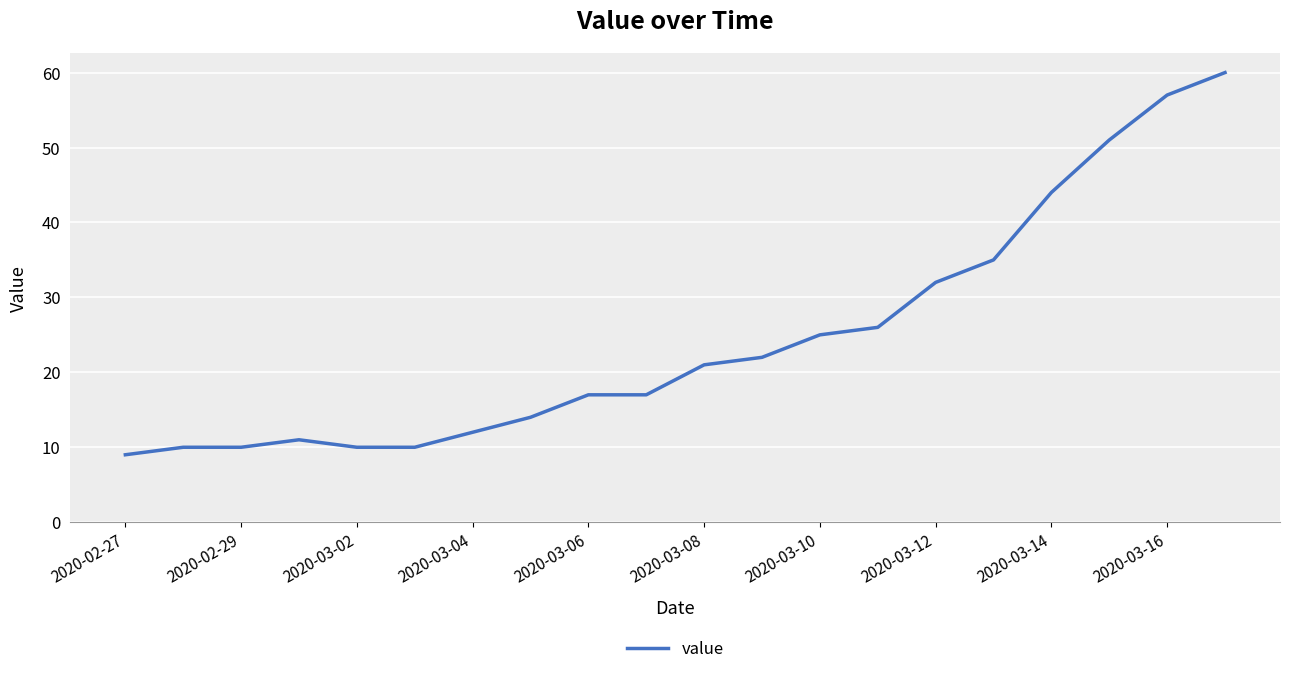

What is the greatest value displayed?

60